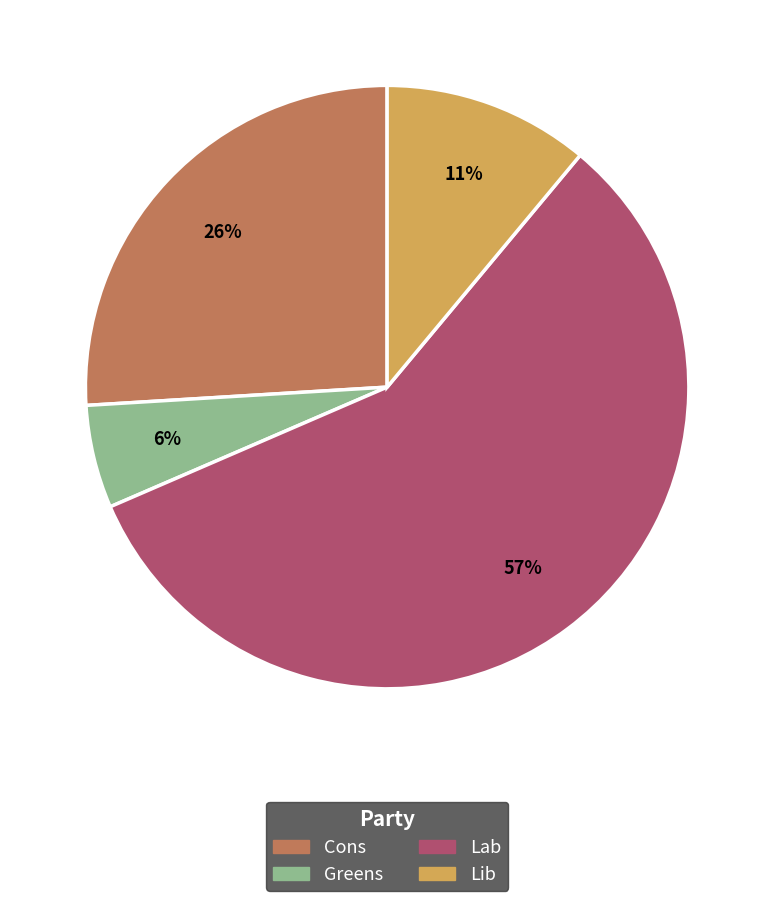

What is the smallest slice in the pie chart?

Greens